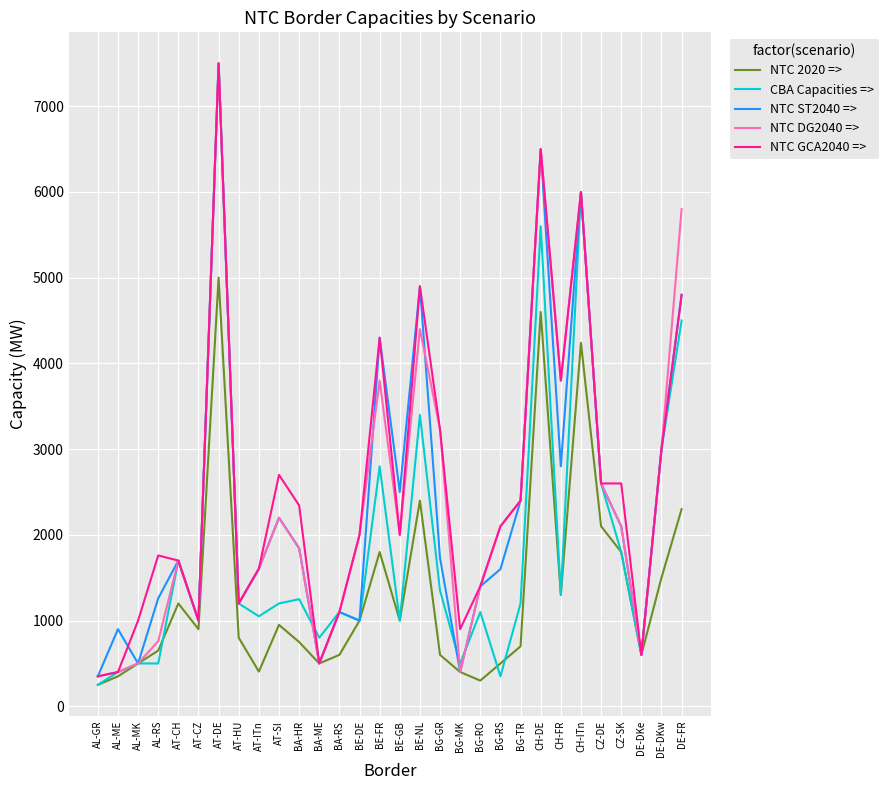

What is the maximum value shown in the chart?

7500